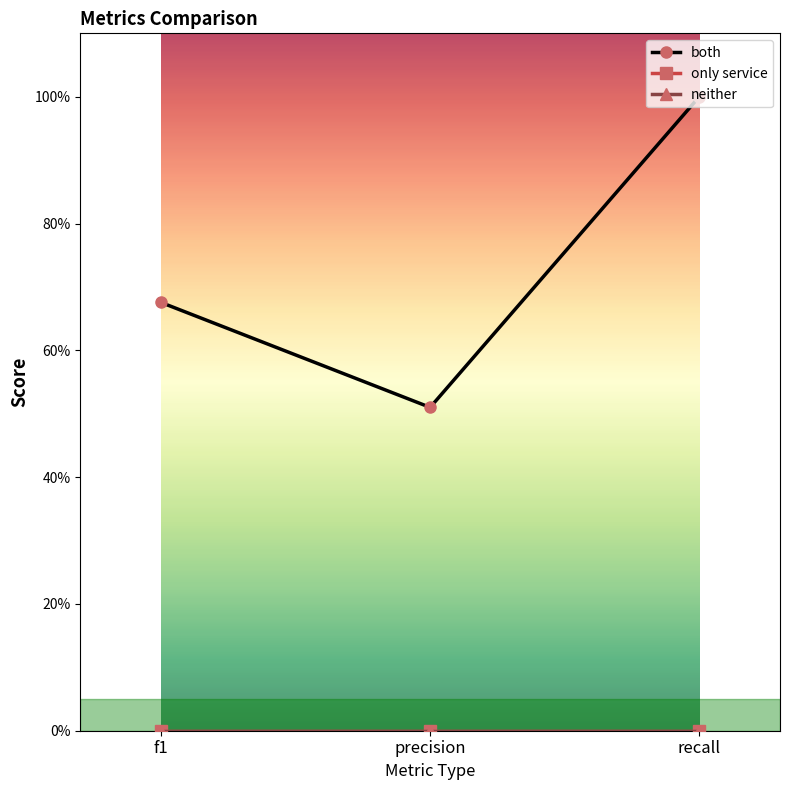

Between f1 and precision, which series saw the biggest shift?

both